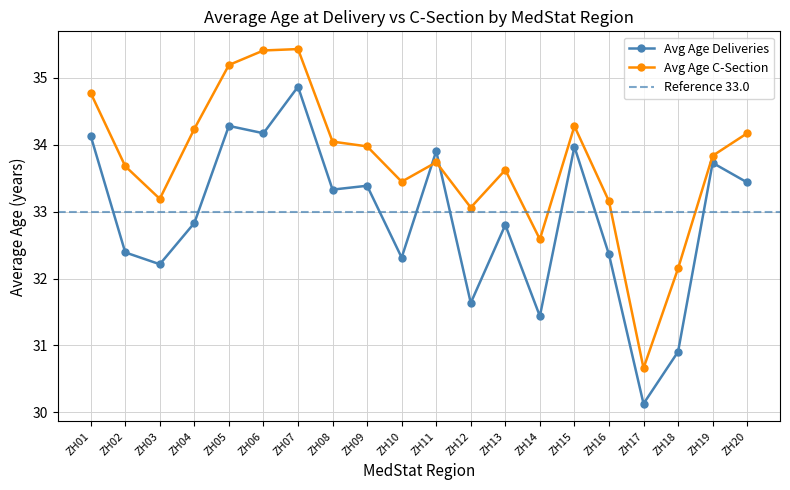

Between which two adjacent categories do Avg Age Deliveries and Avg Age C-Section first intersect?

ZH10 and ZH11